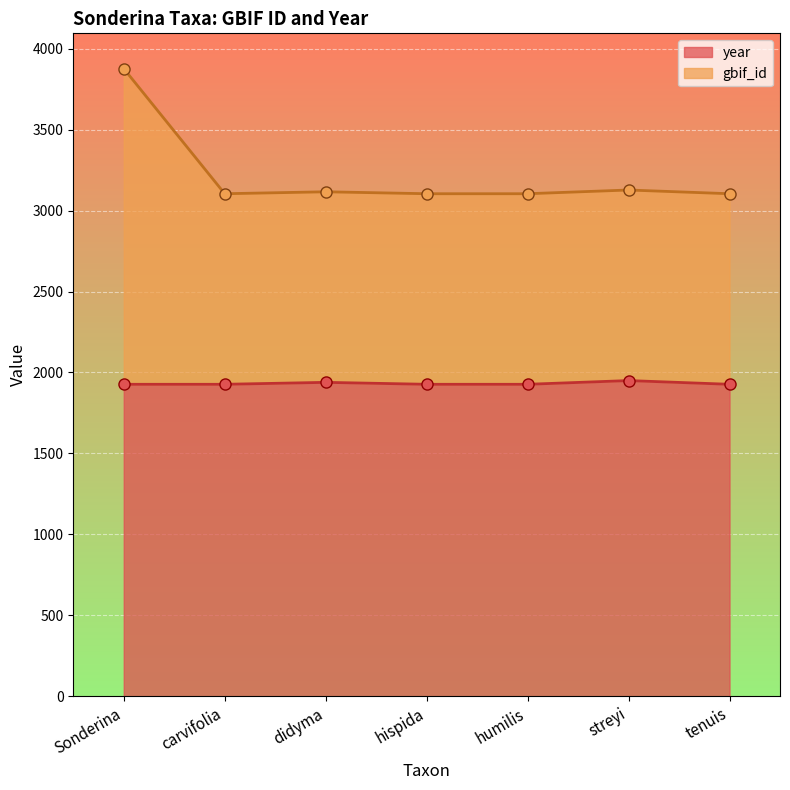

Which series has the largest total across all categories?

gbif_id